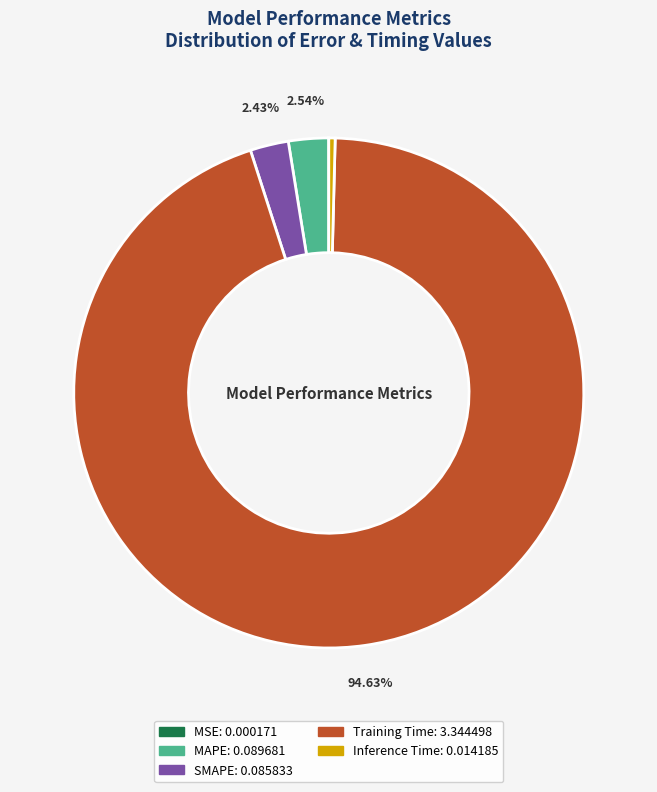

Combined, do SMAPE and MAPE account for over 50%?

No